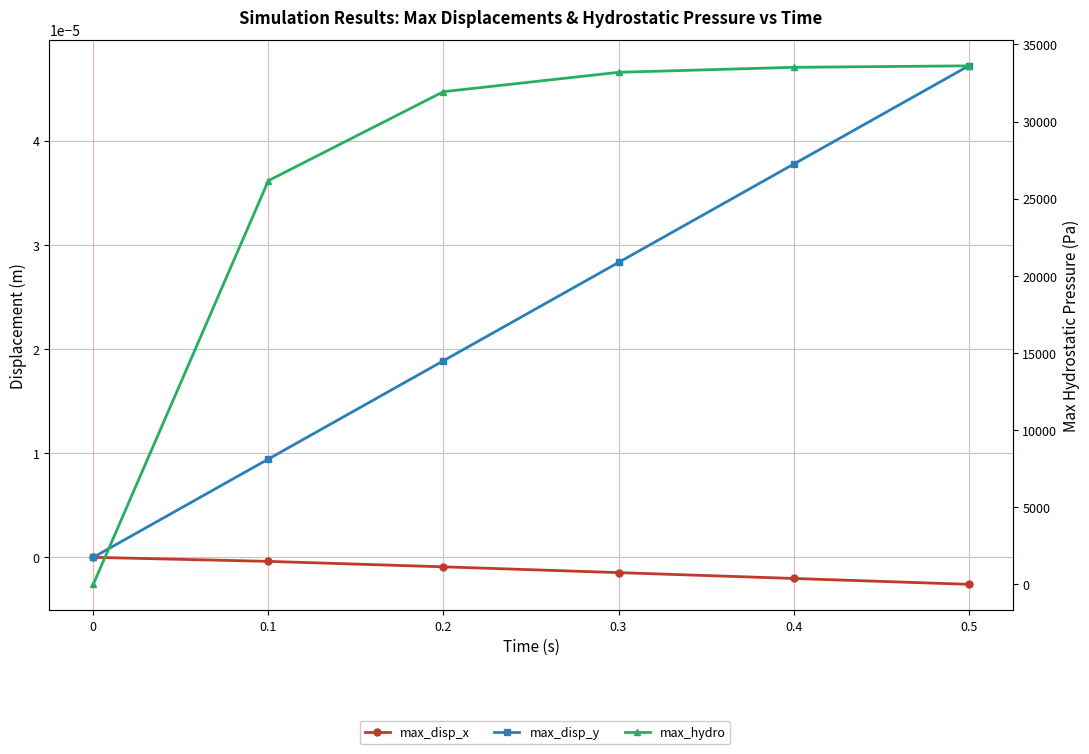

The max_hydro series shows 33513.6 at 0.4. True or false?

True